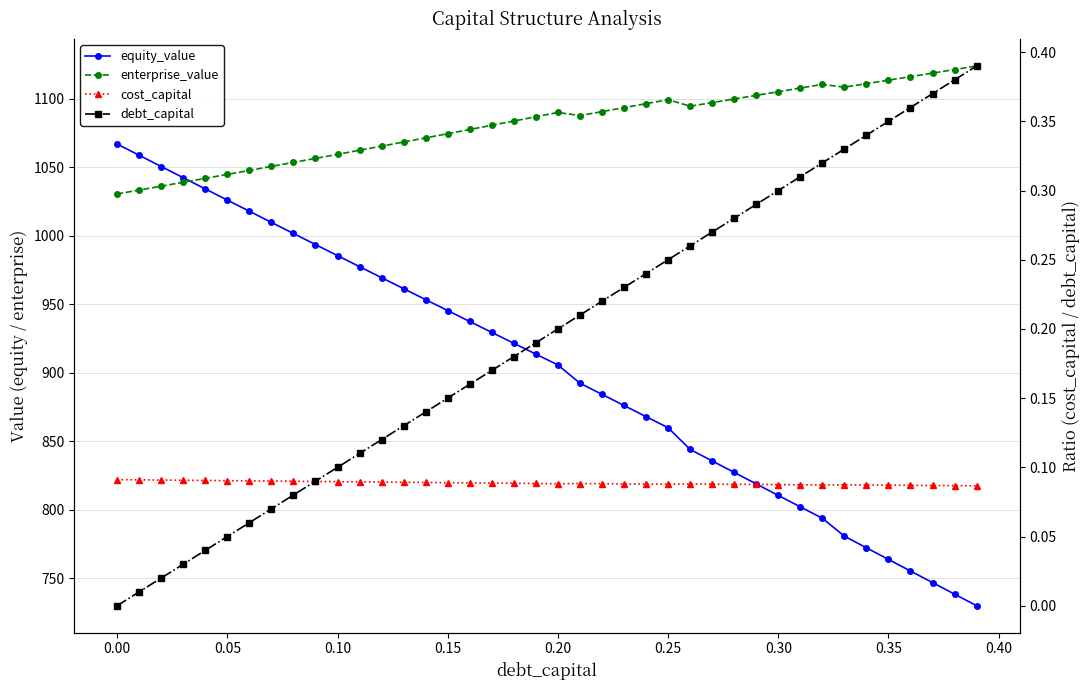

How many categories are shown in the chart?

40